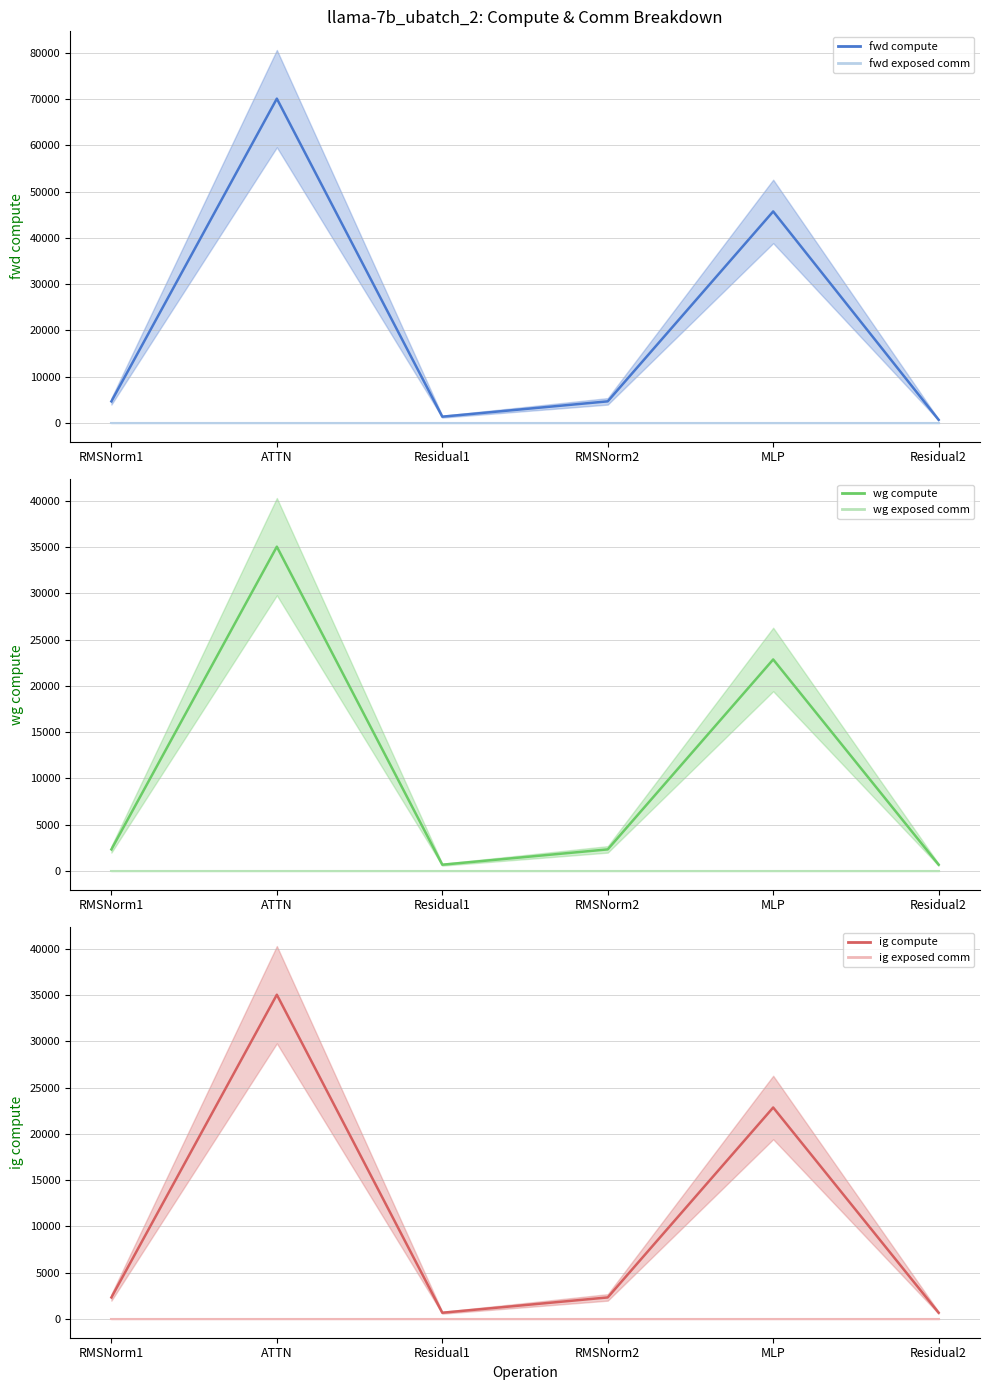

Where is wg compute mean nearest to the value 17860?

MLP